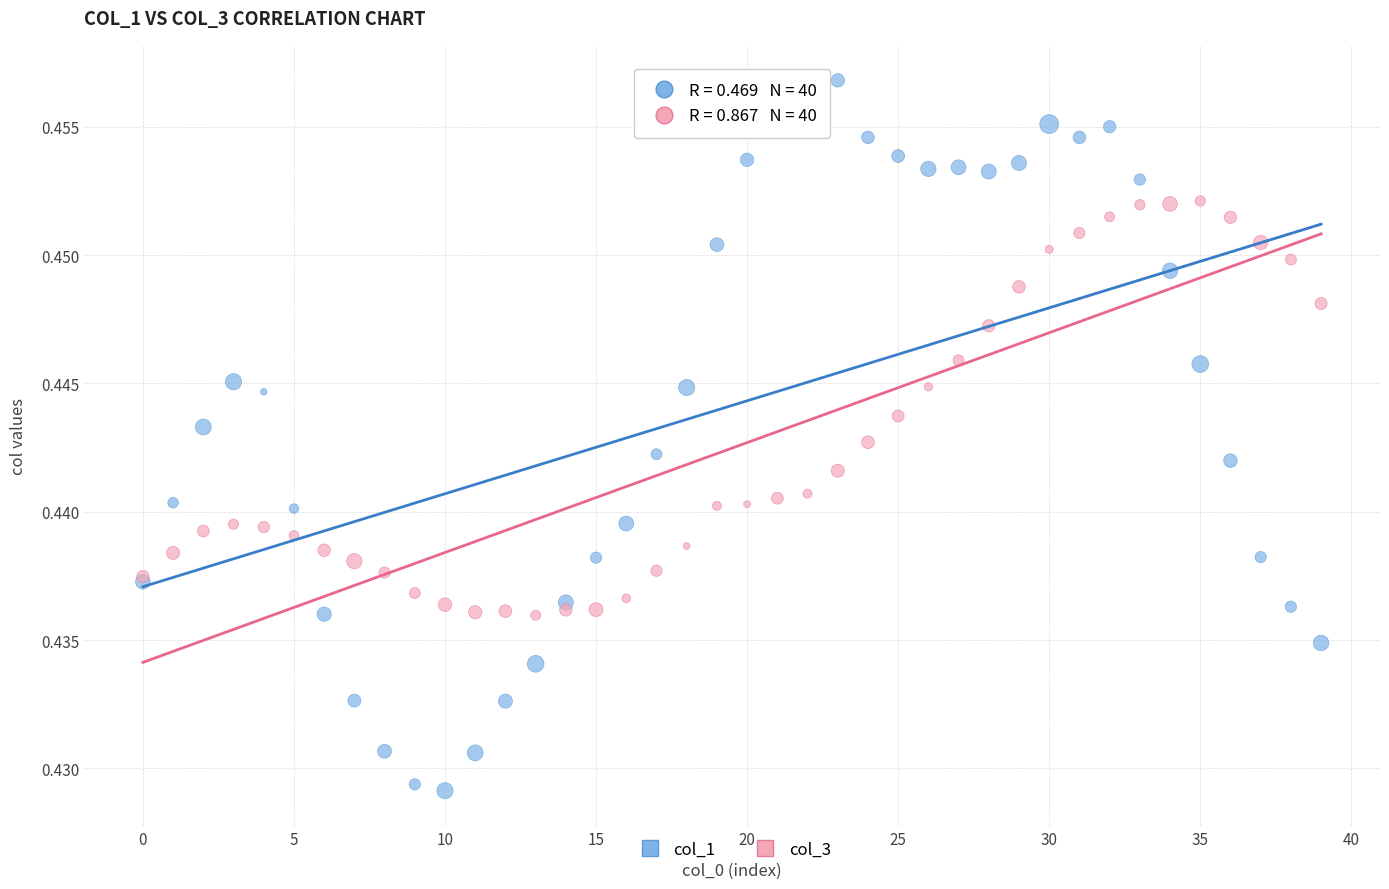

Which series reaches the minimum Y coordinate?

col_1